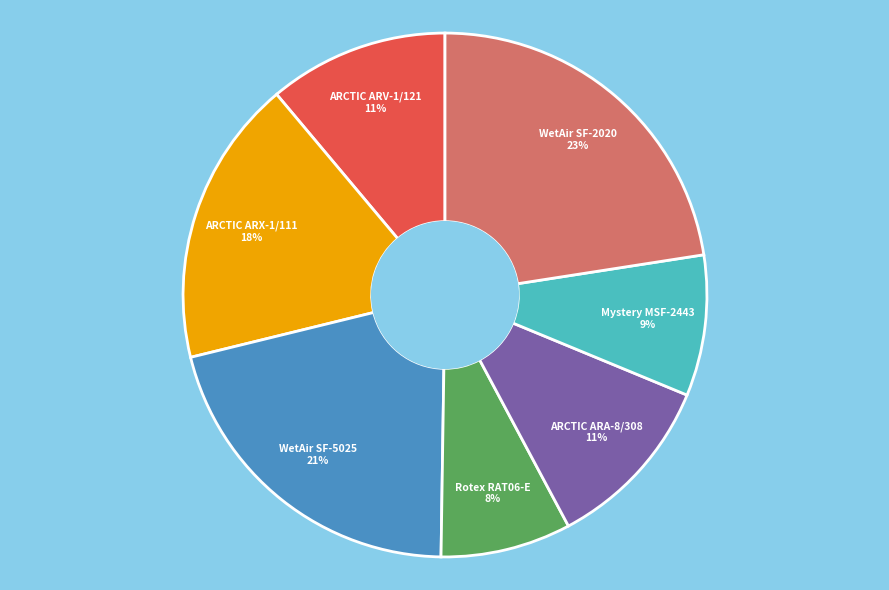

Is there a majority slice in this chart?

No